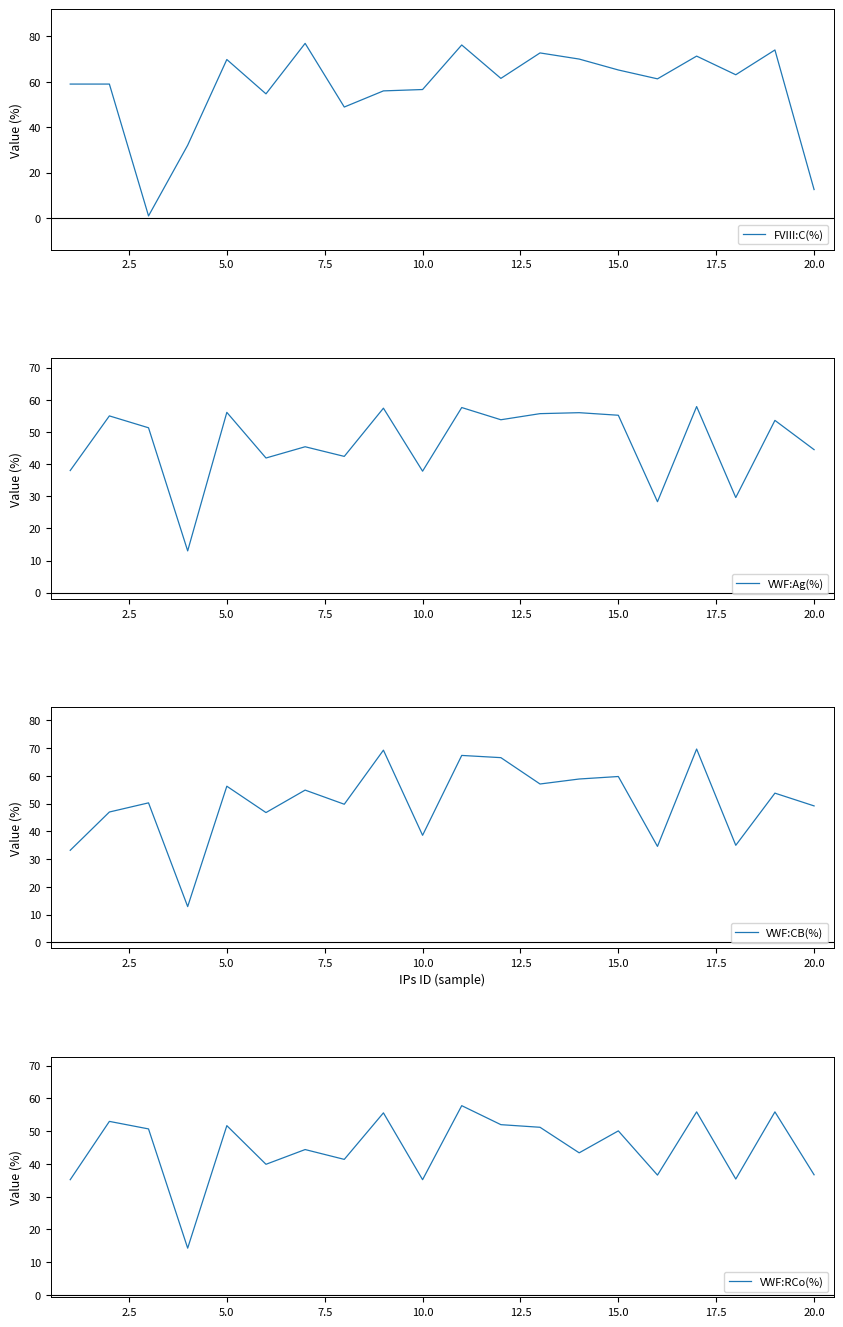

After their last crossing, which series has the higher values: VWF:Ag(%) or FVIII:C(%)?

VWF:Ag(%)